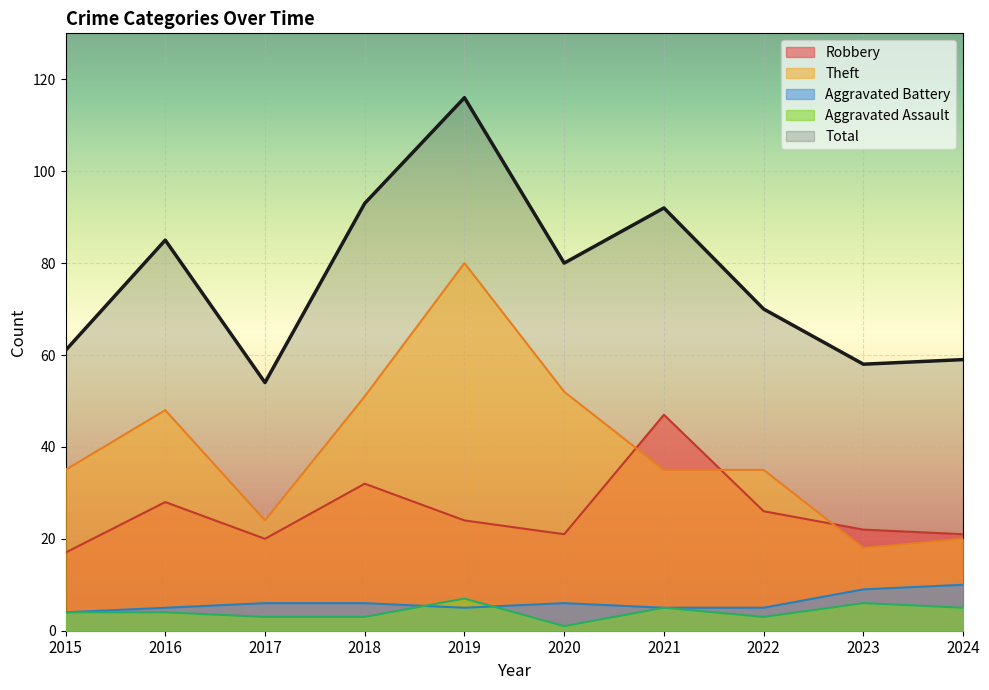

True or false: Aggravated Battery and Robbery intersect in this chart.

False